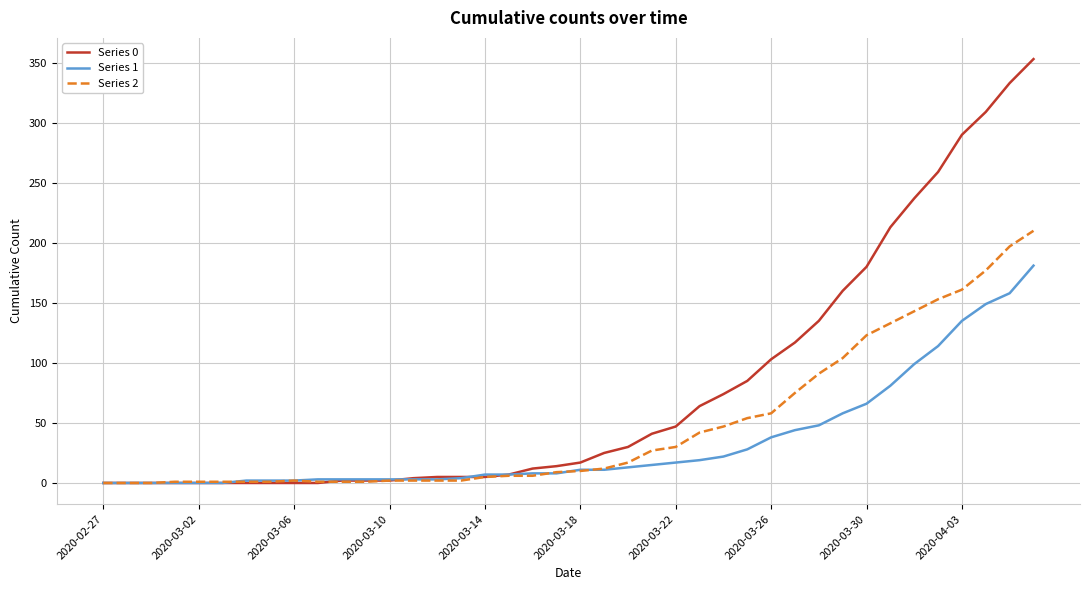

Does the chart display data point markers on the line(s)?

No